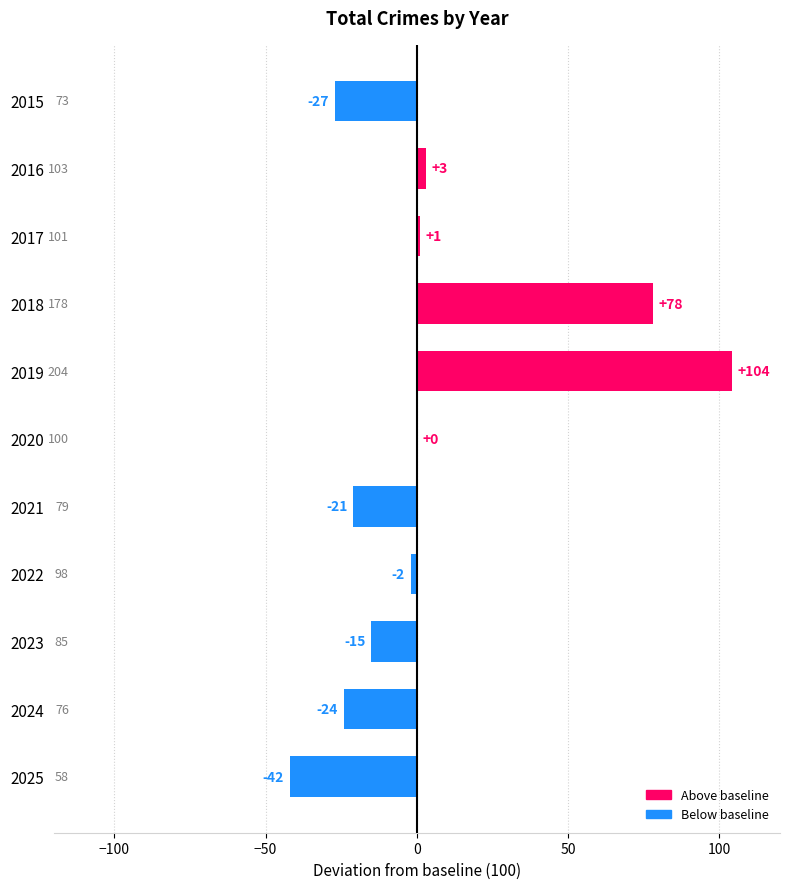

What is the sum of the values at 2022 and 2015?

-29